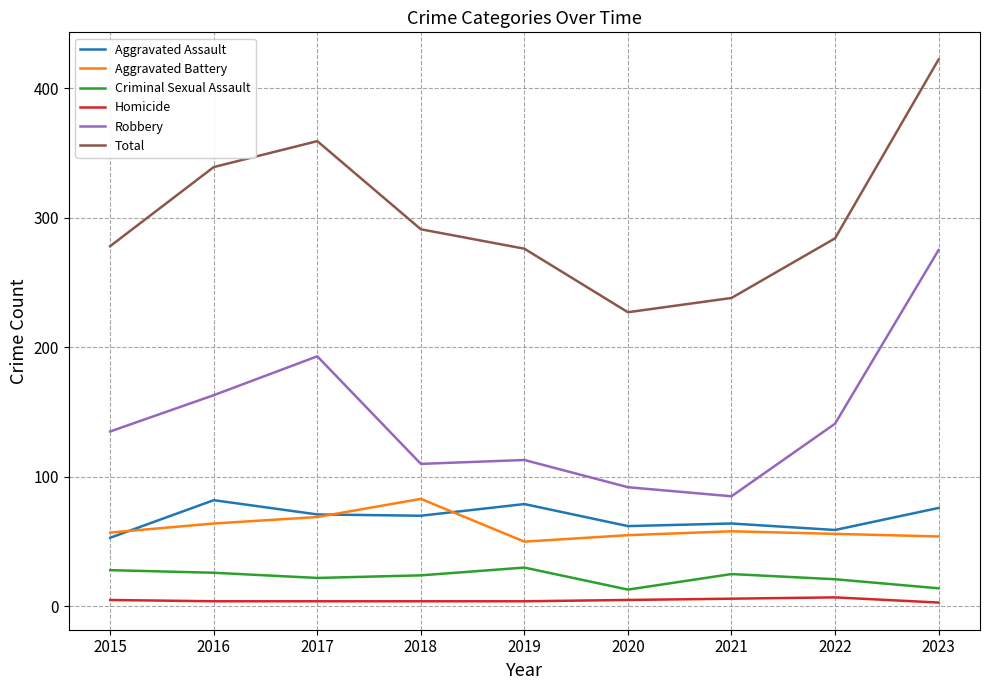

What is the maximum value shown in the chart?

422